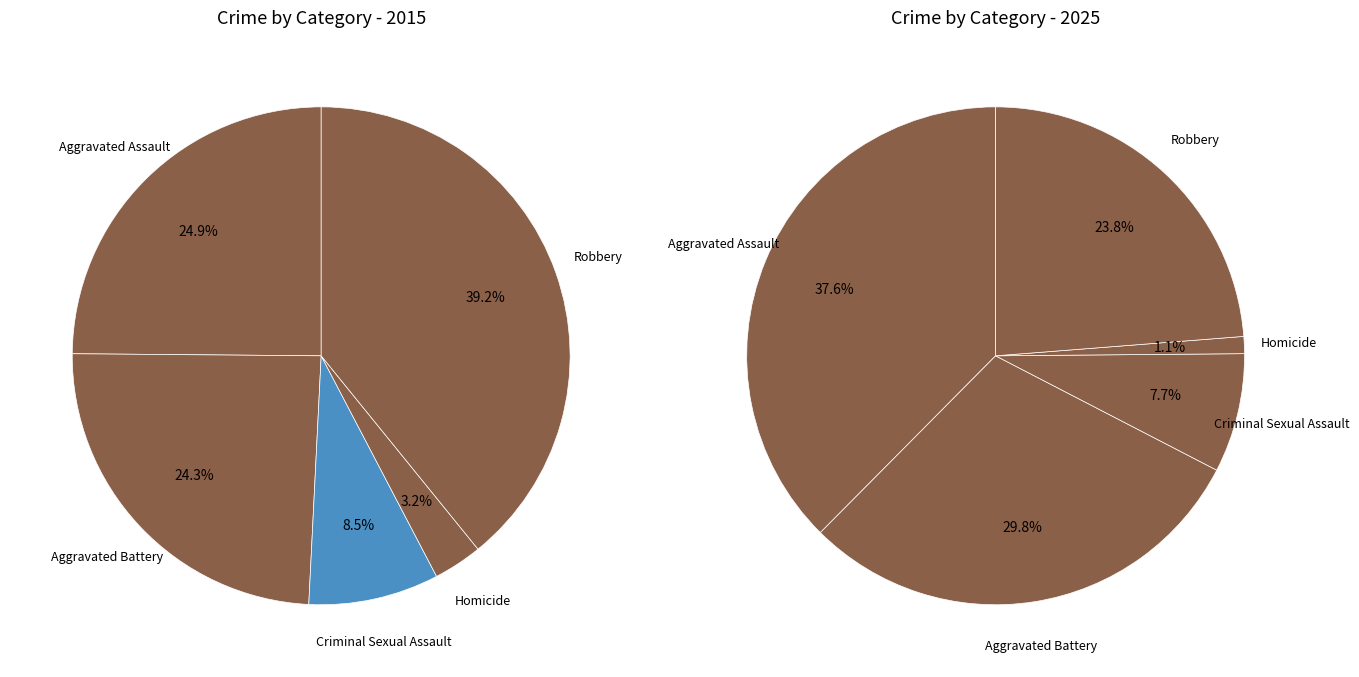

Is there a majority slice in this chart?

No